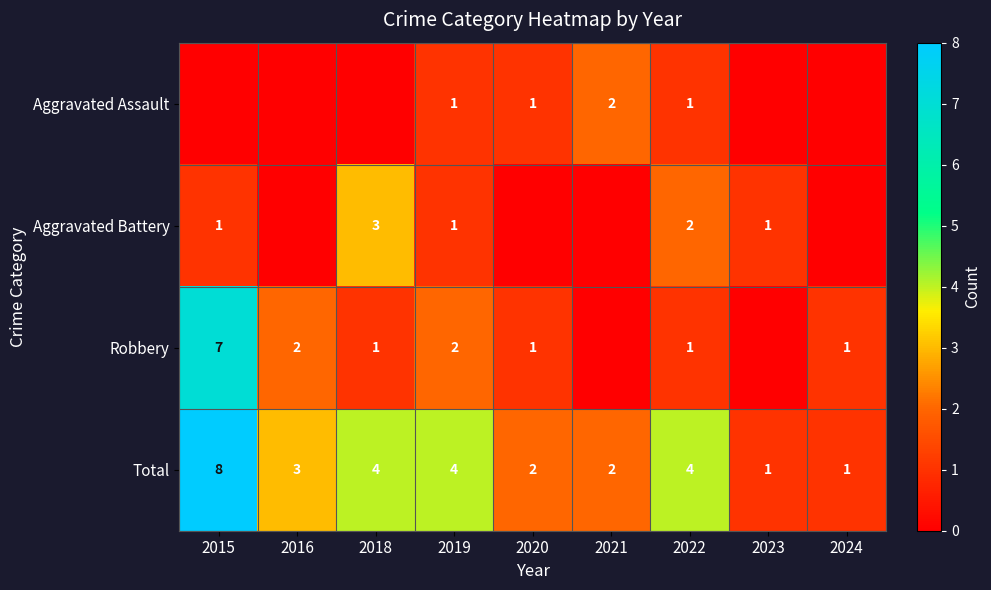

What is the total value across all series at 2021?

4